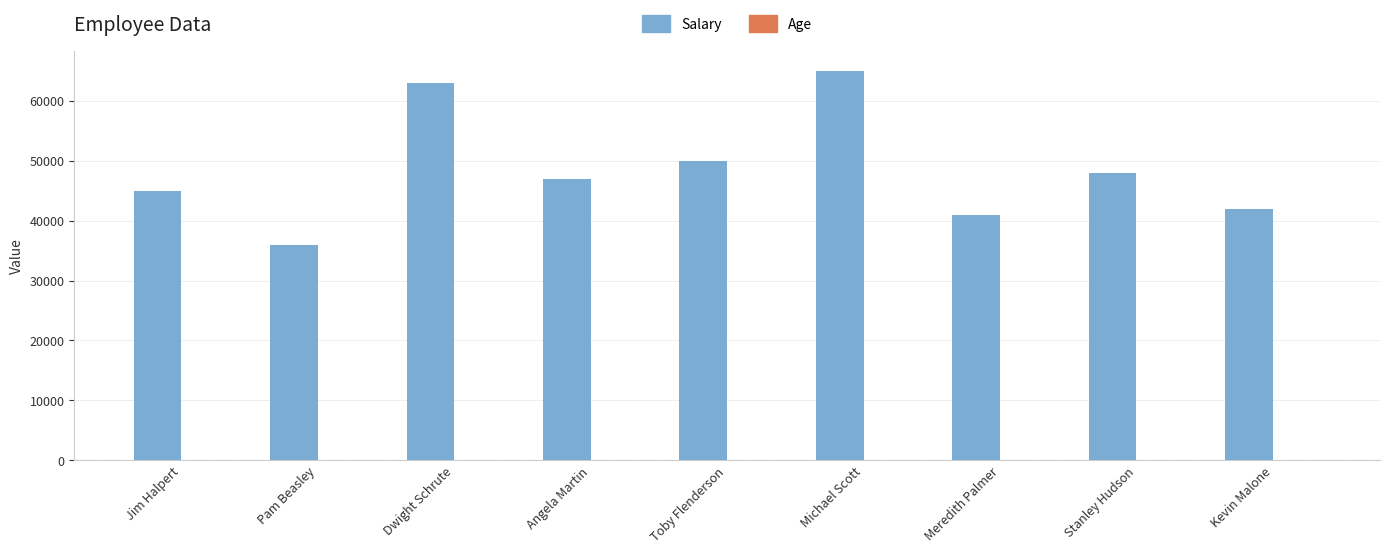

Which series changed the most between Pam Beasley and Toby Flenderson?

Salary